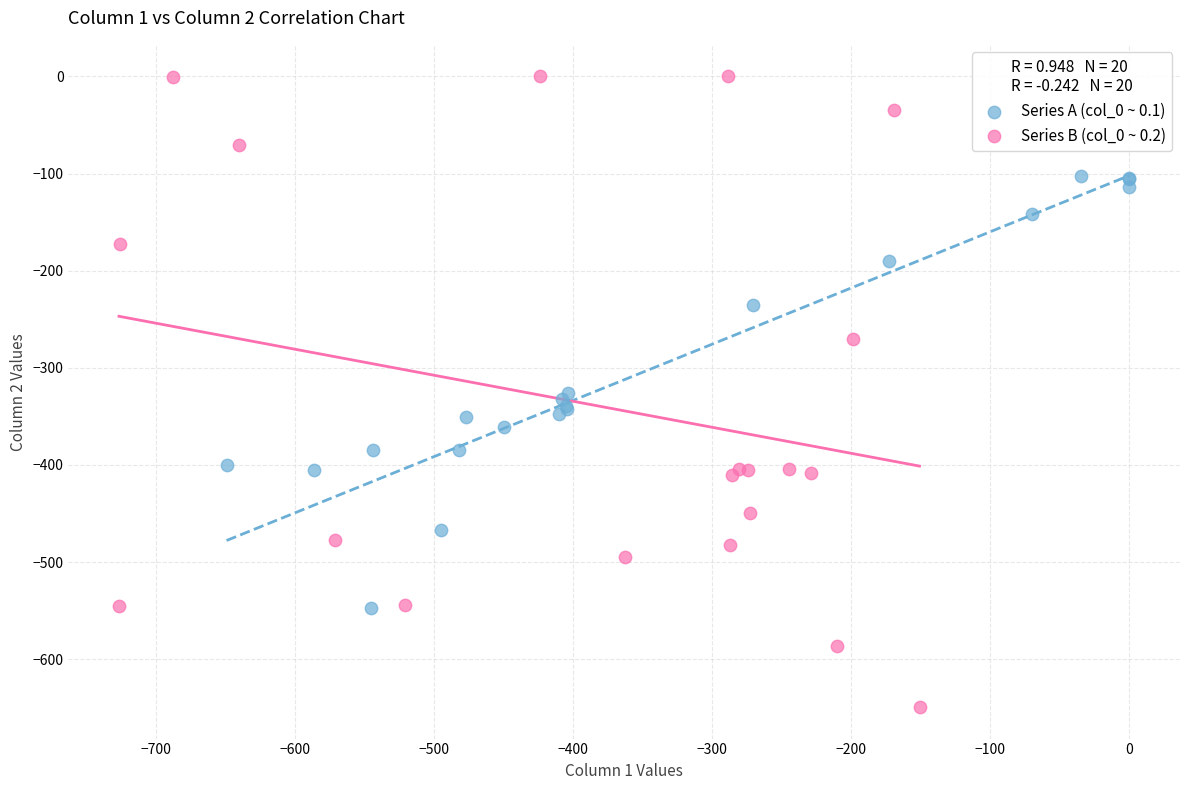

Which series has the widest spread of Y values?

Series B (col_0 ~ 0.2)